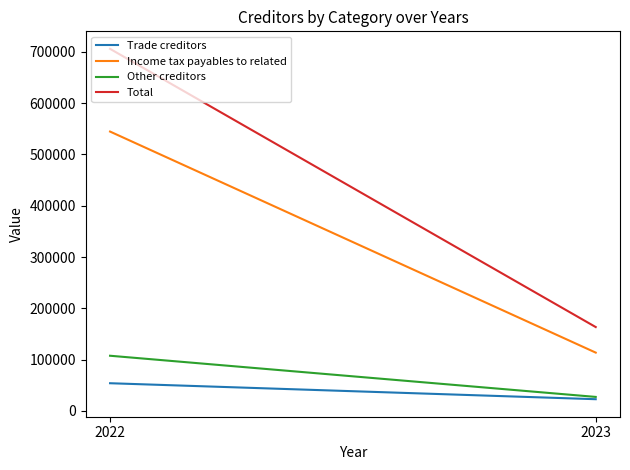

What is the sum of the Trade creditors values at 2022 and 2023?

76548